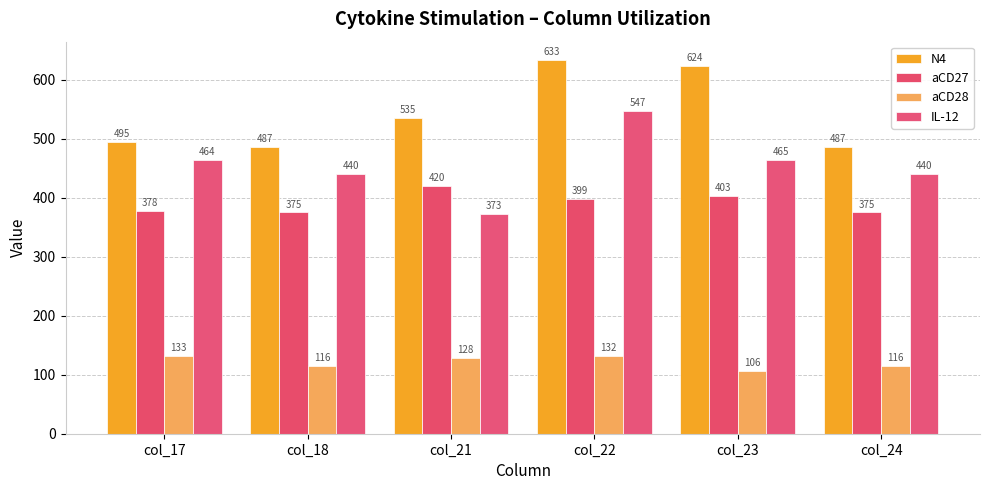

Read the aCD28 value at col_21.

128.2